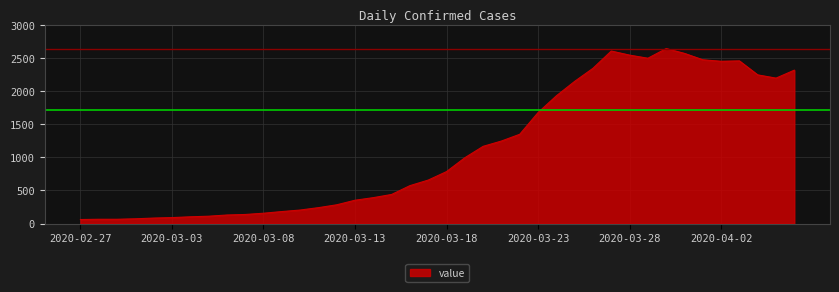

What is the difference between the maximum and minimum values?

2579